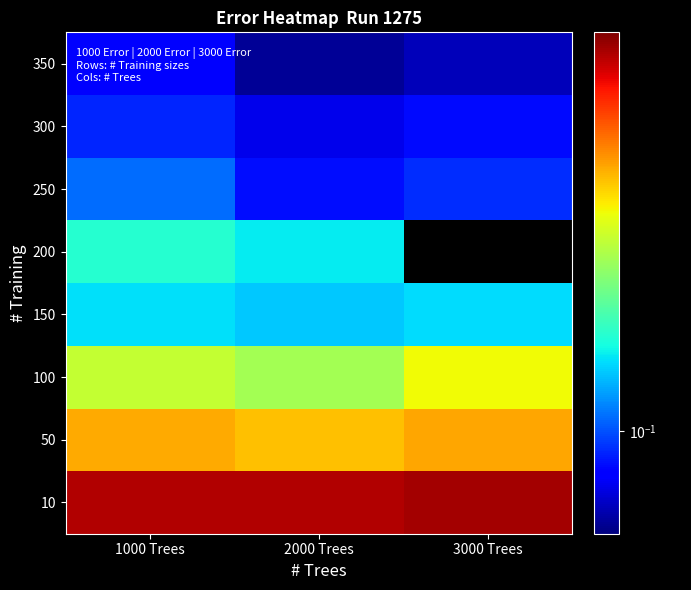

The value of 10 at 2000 Trees is 0.6. True or false?

False